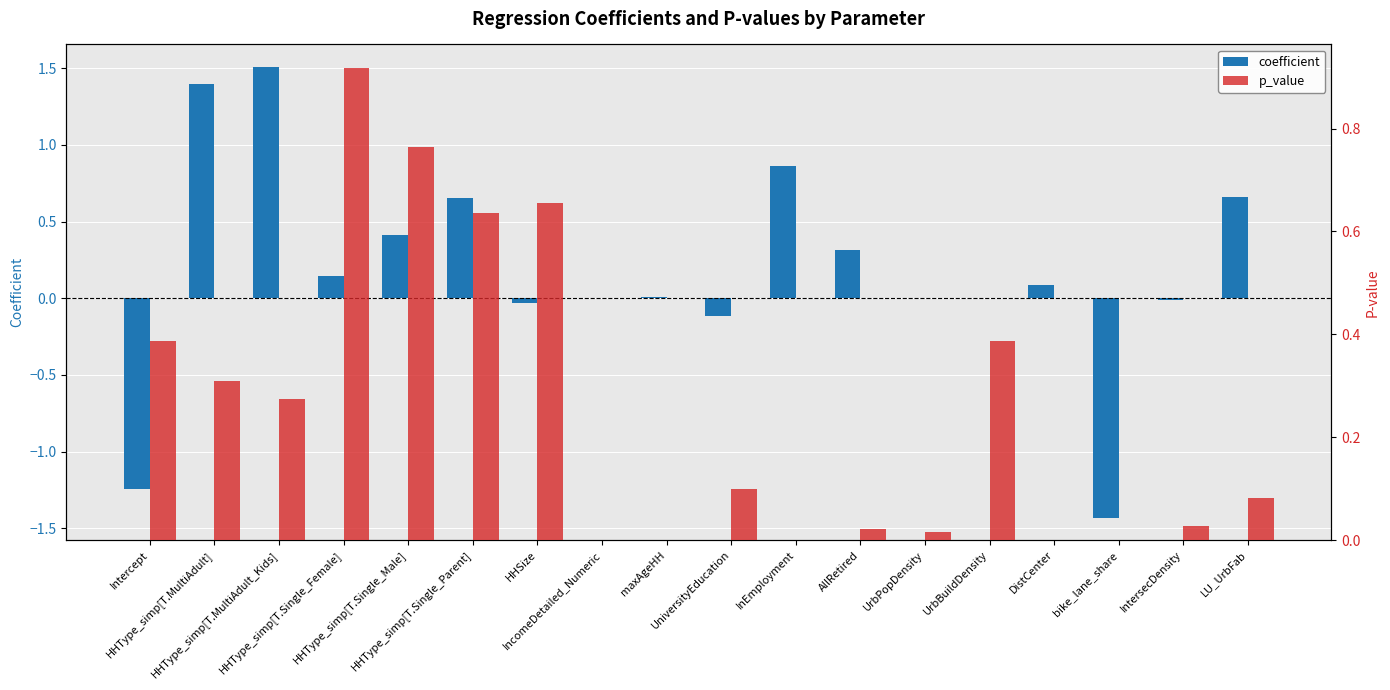

Count the number of data series in this chart.

2